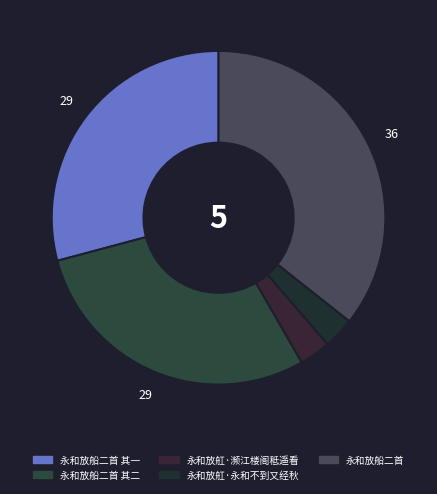

Which slice is the smallest?

永和放舡·永和不到又经秋